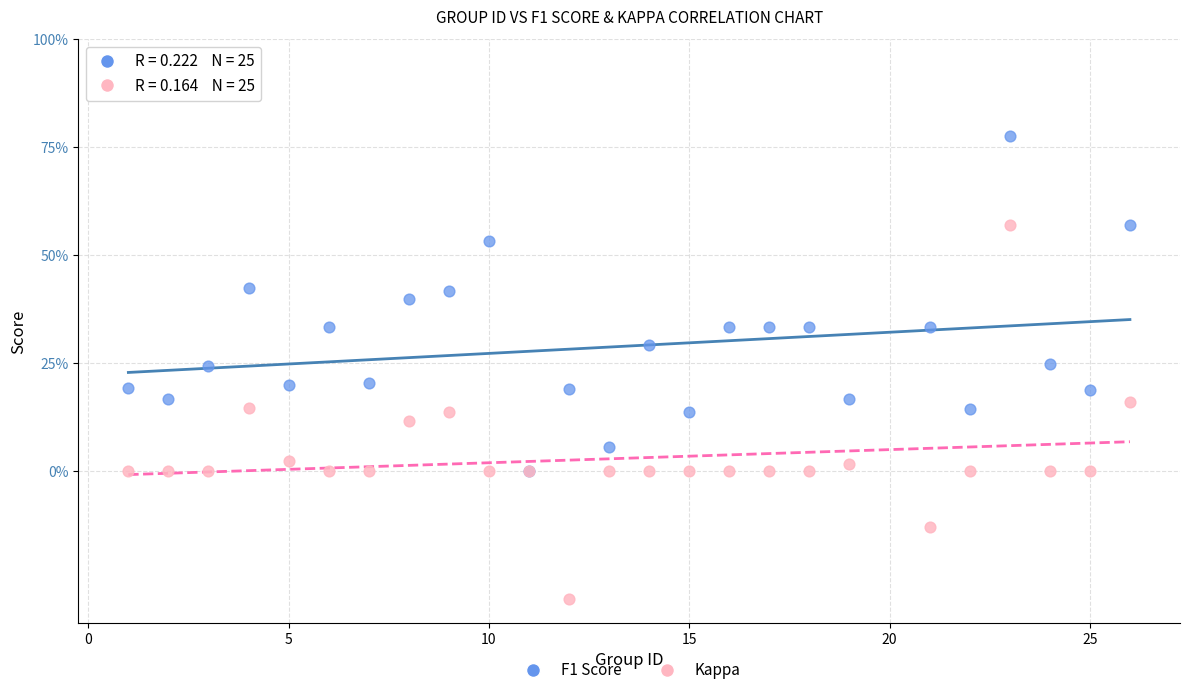

Which series reaches the minimum Y coordinate?

Kappa